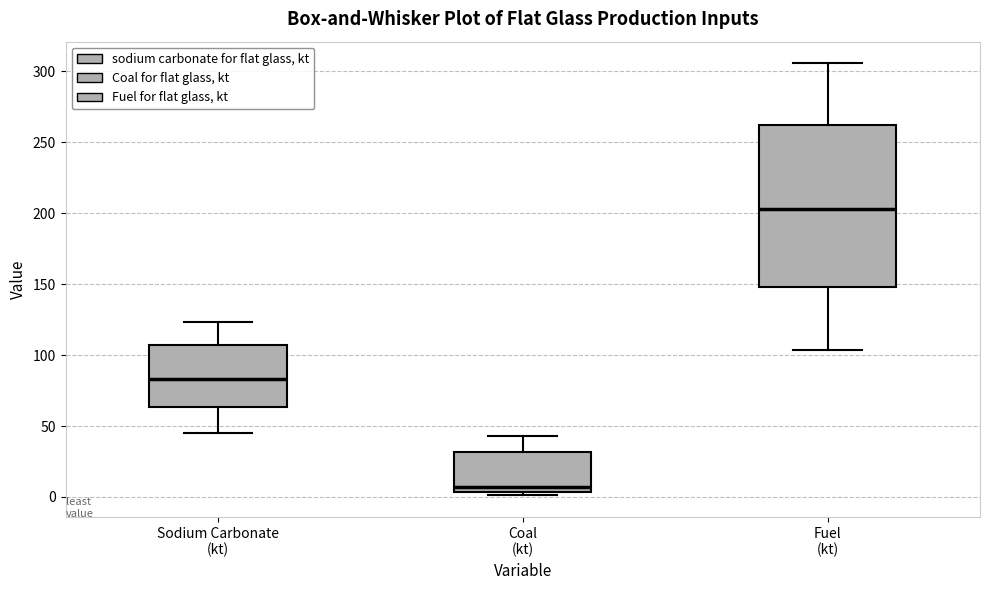

Which box is the tallest, from its lower edge to its upper edge?

Fuel (kt)